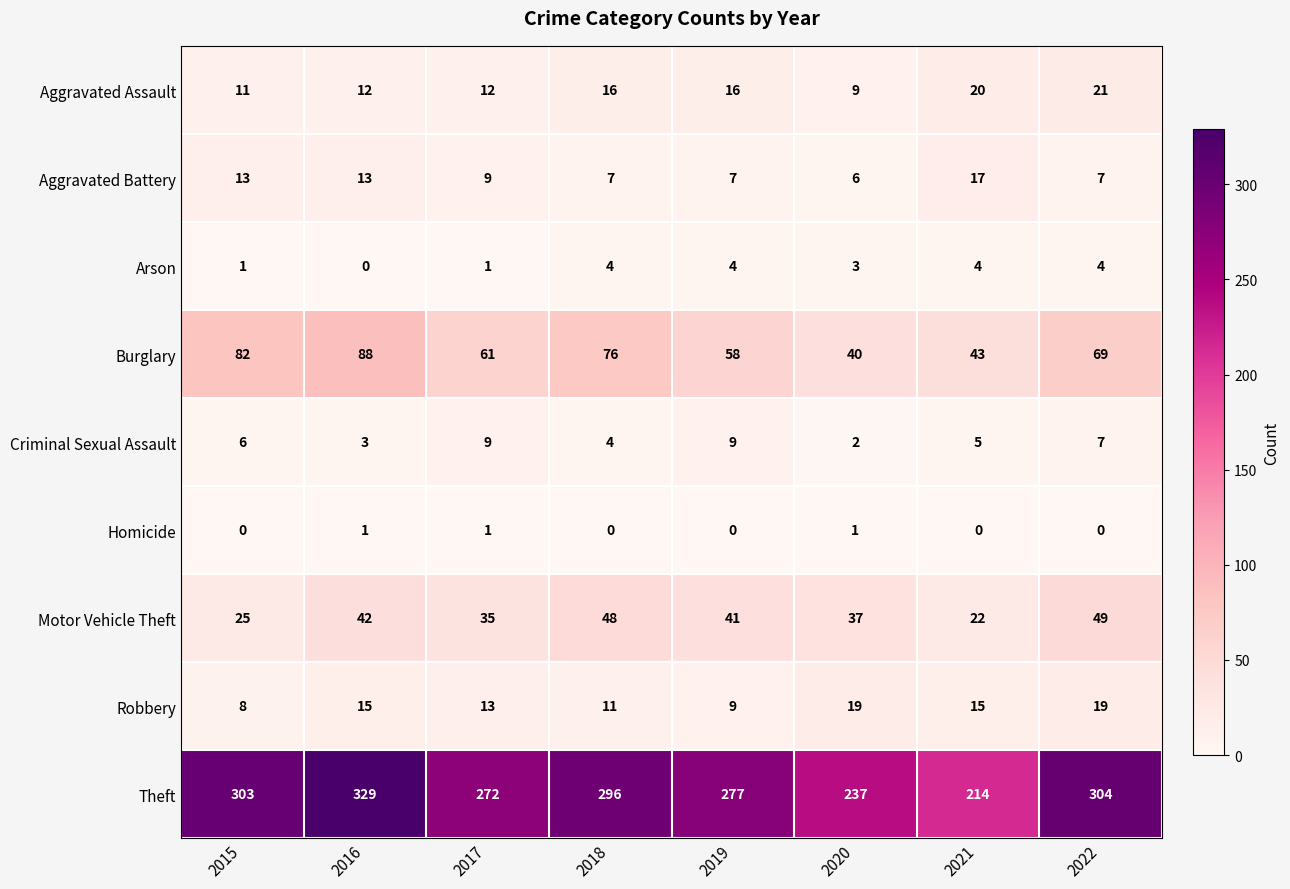

What is the difference between the second highest and minimum values in the Aggravated Battery series?

7